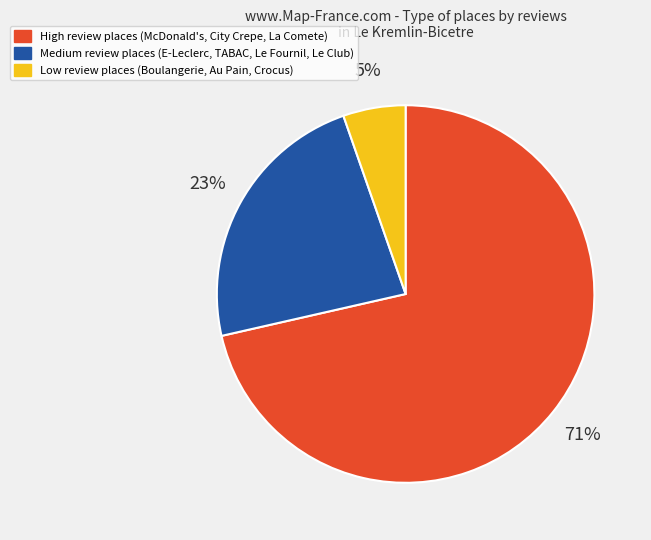

How many segments does this pie chart have?

3